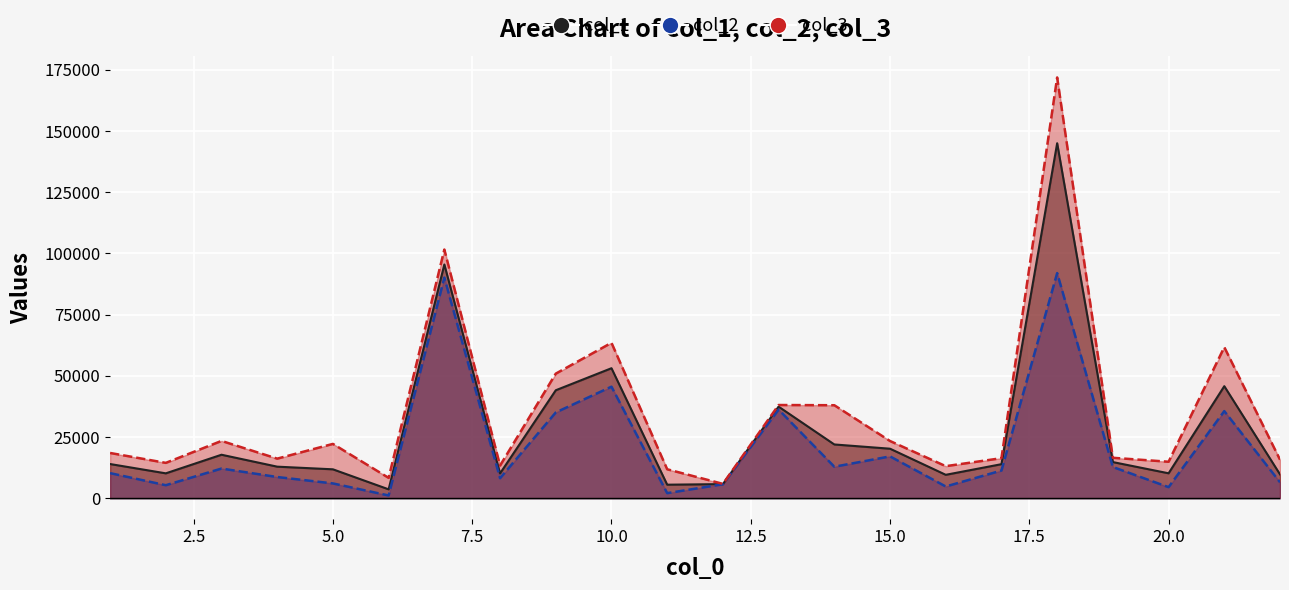

What is the sum of the col_2 values at 20 and 5?

10492.6